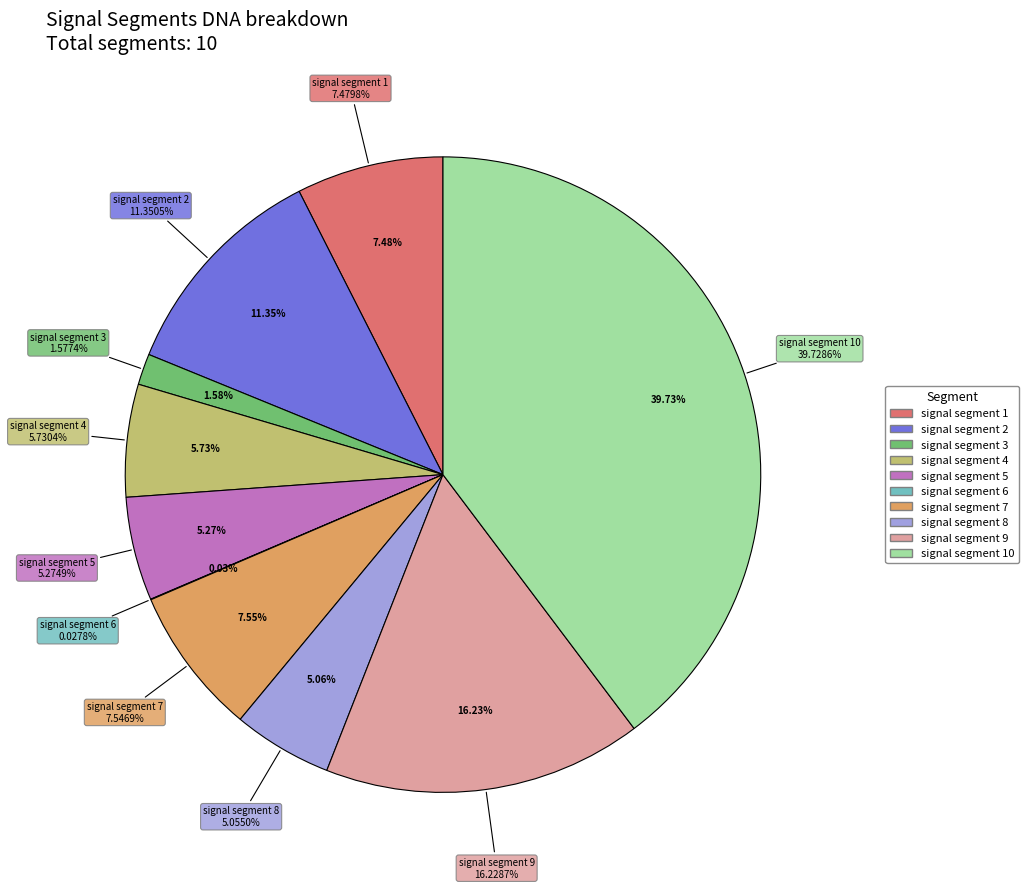

What percentage is the signal segment 5 slice, to the nearest percent?

5%